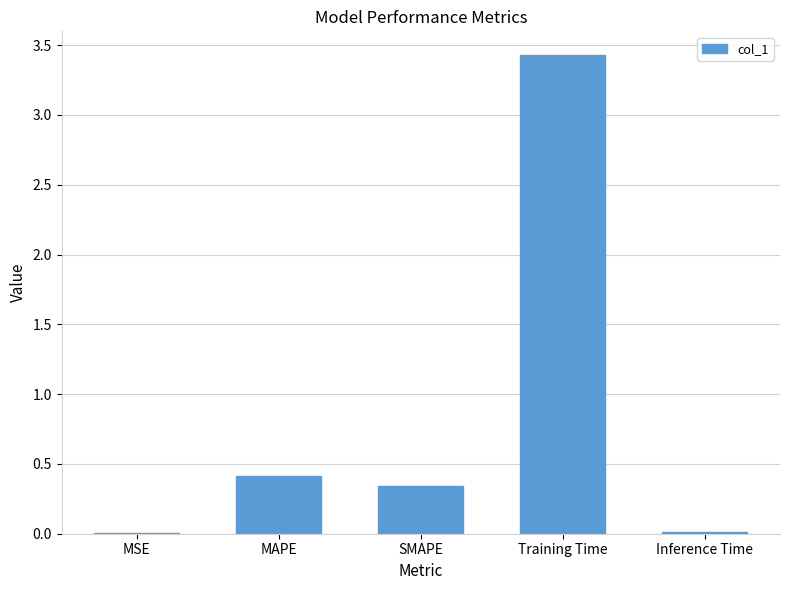

What is the maximum value shown in the chart?

3.4